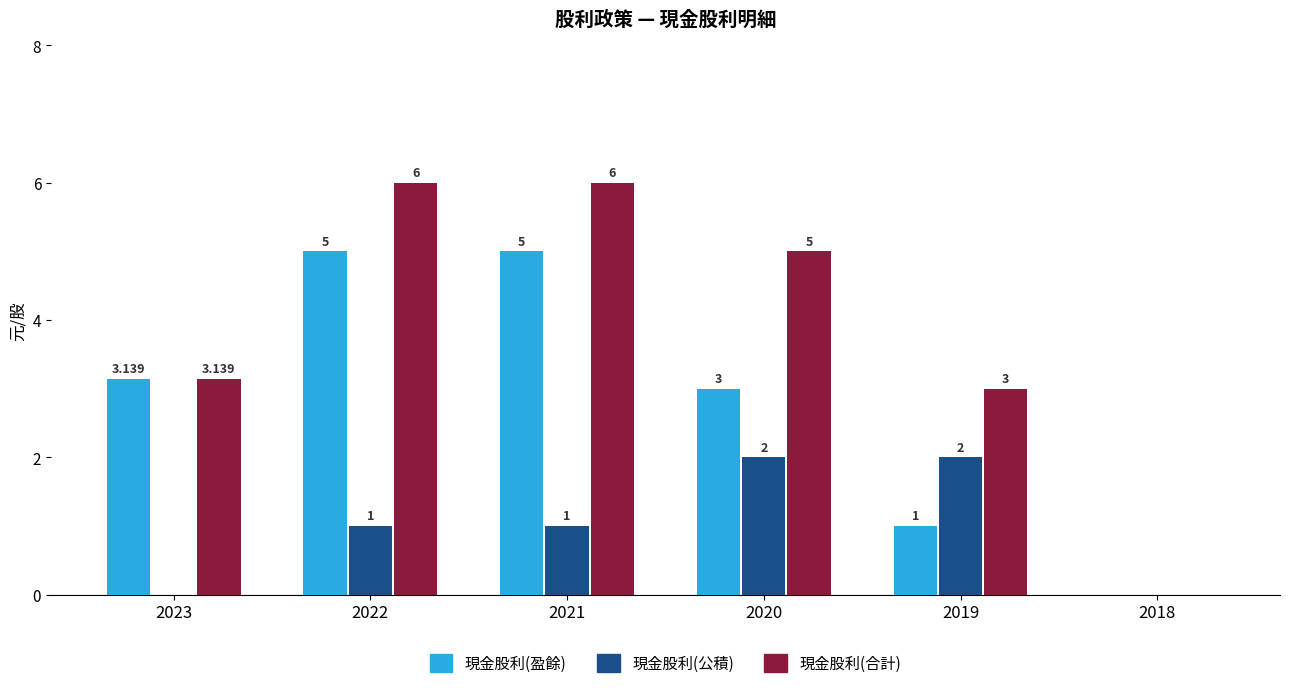

Which series has the largest total across all categories?

現金股利(合計)